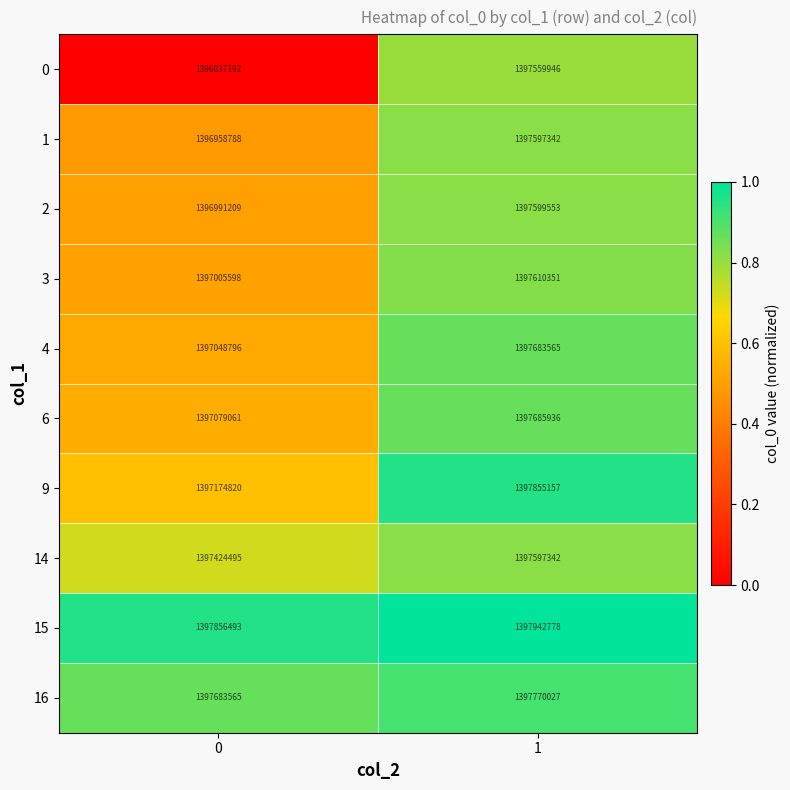

What is the sum of all 15 values?

2795799271